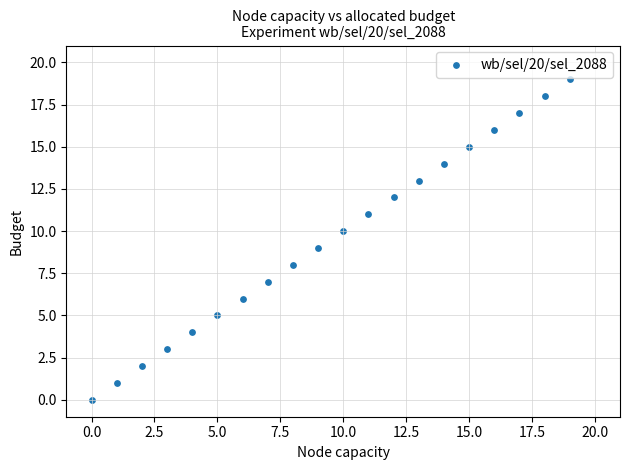

What is the range of Y values (max minus min)?

19